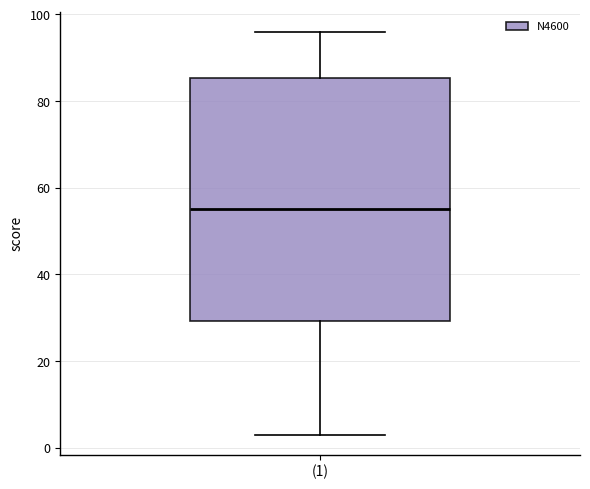

Transcribe this box plot: give where the median line is, the range the box spans, and where the two whiskers end, as read against the y-axis. The values are not printed on the chart, so give them approximately, as read against the axis.

median 56, box 30 to 86, whiskers 4 to 96